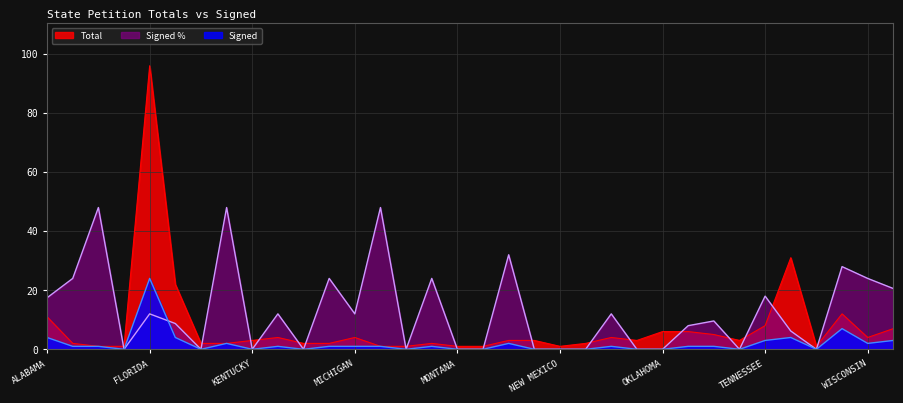

Rank the categories by Total value from lowest to highest.

ARKANSAS, DELAWARE, MINNESOTA, MISSISSIPPI, MONTANA, NEBRASKA, NEW MEXICO, UTAH, ARIZONA, INDIANA, KANSAS, MAINE, MARYLAND, MISSOURI, NEW YORK, KENTUCKY, NEVADA, NEW HAMPSHIRE, OHIO, SOUTH DAKOTA, LOUISIANA, MICHIGAN, NORTH CAROLINA, WISCONSIN, SOUTH CAROLINA, OKLAHOMA, PENNSYLVANIA, WYOMING, TENNESSEE, ALABAMA, VIRGINIA, GEORGIA, TEXAS, FLORIDA